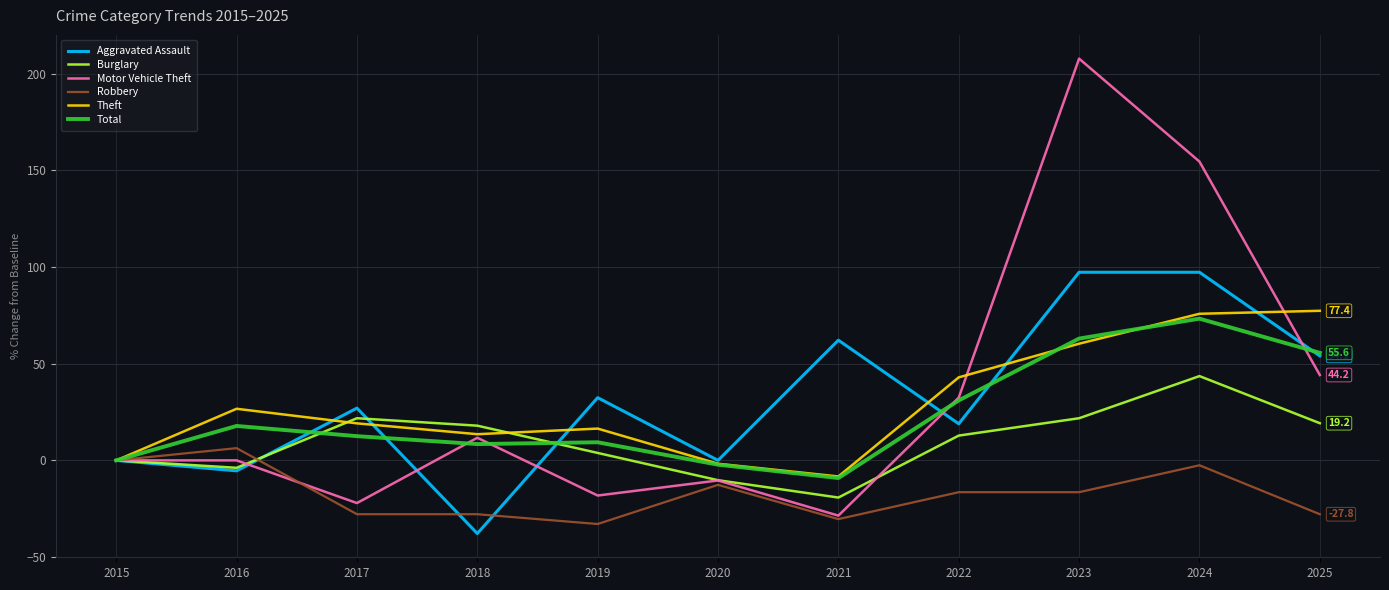

What is the sum of all Aggravated Assault values?

345.9